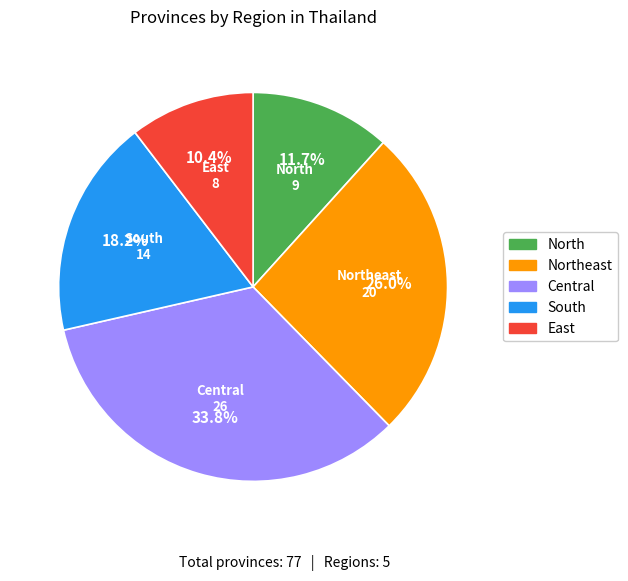

How many slices are in this pie chart?

5